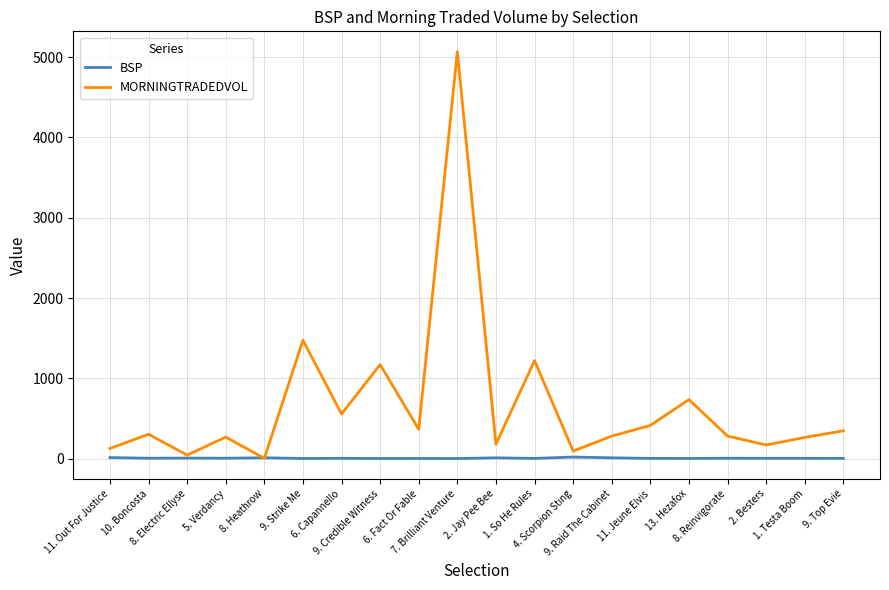

List the series in order of their peak value, lowest first.

BSP, MORNINGTRADEDVOL